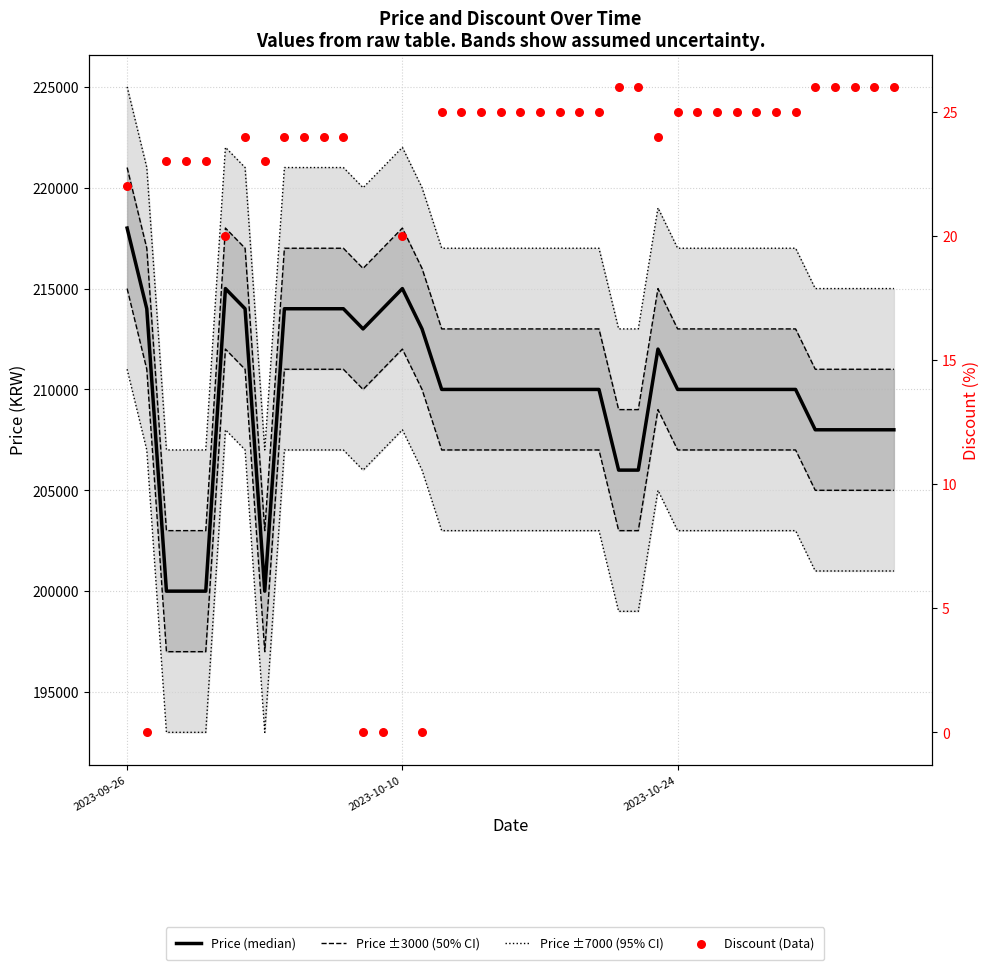

At which category is the sum across all series the highest?

2023-09-26